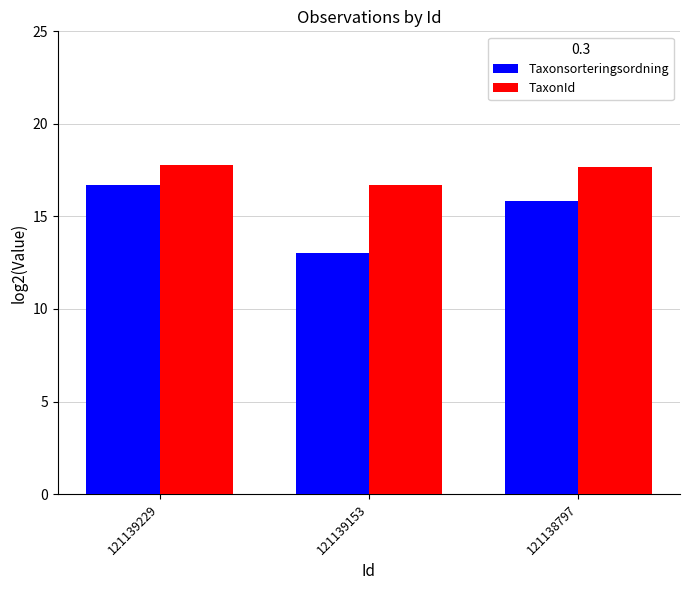

What is the difference between the second highest and minimum values in the Taxonsorteringsordning series?

2.8